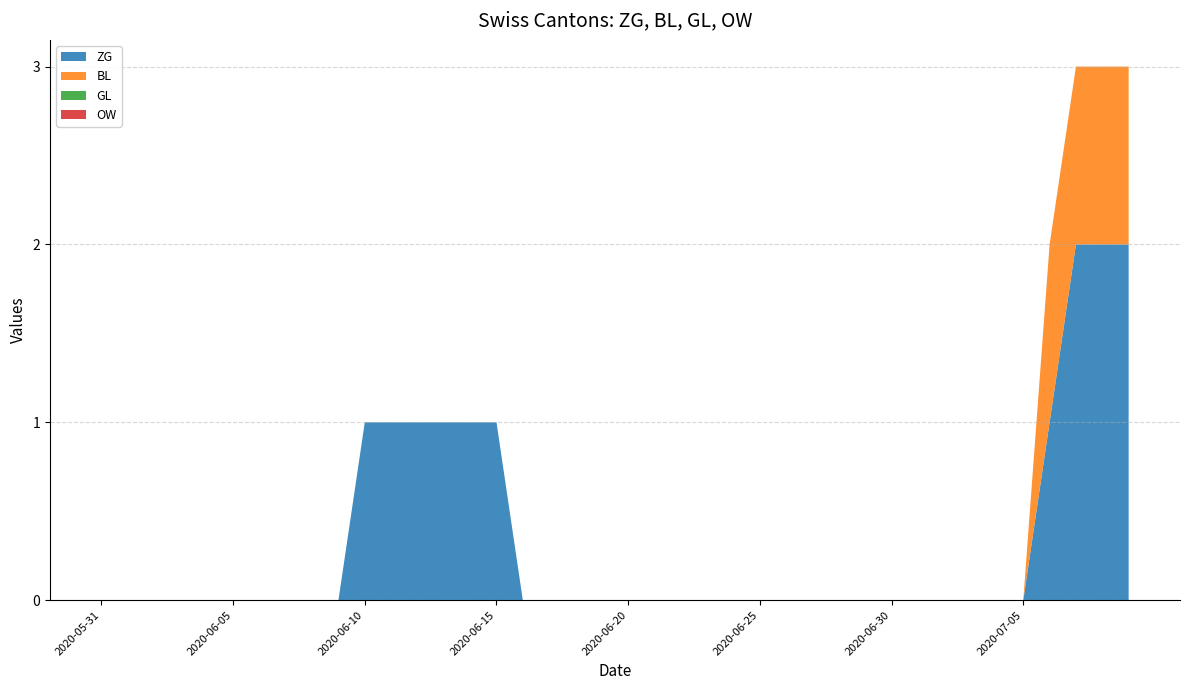

Reading left to right, transcribe all the data shown in this chart.

ZG: 2020-05-31=0	2020-06-01=0	2020-06-02=0	2020-06-03=0	2020-06-04=0	2020-06-05=0	2020-06-06=0	2020-06-07=0	2020-06-08=0	2020-06-09=0	2020-06-10=1	2020-06-11=1	2020-06-12=1	2020-06-13=1	2020-06-14=1	2020-06-15=1	2020-06-16=0	2020-06-17=0	2020-06-18=0	2020-06-19=0	2020-06-20=0	2020-06-21=0	2020-06-22=0	2020-06-23=0	2020-06-24=0	2020-06-25=0	2020-06-26=0	2020-06-27=0	2020-06-28=0	2020-06-29=0	2020-06-30=0	2020-07-01=0	2020-07-02=0	2020-07-03=0	2020-07-04=0	2020-07-05=0	2020-07-06=1	2020-07-07=2	2020-07-08=2	2020-07-09=2
BL: 2020-05-31=0	2020-06-01=0	2020-06-02=0	2020-06-03=0	2020-06-04=0	2020-06-05=0	2020-06-06=0	2020-06-07=0	2020-06-08=0	2020-06-09=0	2020-06-10=0	2020-06-11=0	2020-06-12=0	2020-06-13=0	2020-06-14=0	2020-06-15=0	2020-06-16=0	2020-06-17=0	2020-06-18=0	2020-06-19=0	2020-06-20=0	2020-06-21=0	2020-06-22=0	2020-06-23=0	2020-06-24=0	2020-06-25=0	2020-06-26=0	2020-06-27=0	2020-06-28=0	2020-06-29=0	2020-06-30=0	2020-07-01=0	2020-07-02=0	2020-07-03=0	2020-07-04=0	2020-07-05=0	2020-07-06=1	2020-07-07=1	2020-07-08=1	2020-07-09=1
GL: 2020-05-31=0	2020-06-01=0	2020-06-02=0	2020-06-03=0	2020-06-04=0	2020-06-05=0	2020-06-06=0	2020-06-07=0	2020-06-08=0	2020-06-09=0	2020-06-10=0	2020-06-11=0	2020-06-12=0	2020-06-13=0	2020-06-14=0	2020-06-15=0	2020-06-16=0	2020-06-17=0	2020-06-18=0	2020-06-19=0	2020-06-20=0	2020-06-21=0	2020-06-22=0	2020-06-23=0	2020-06-24=0	2020-06-25=0	2020-06-26=0	2020-06-27=0	2020-06-28=0	2020-06-29=0	2020-06-30=0	2020-07-01=0	2020-07-02=0	2020-07-03=0	2020-07-04=0	2020-07-05=0	2020-07-06=0	2020-07-07=0	2020-07-08=0	2020-07-09=0
OW: 2020-05-31=0	2020-06-01=0	2020-06-02=0	2020-06-03=0	2020-06-04=0	2020-06-05=0	2020-06-06=0	2020-06-07=0	2020-06-08=0	2020-06-09=0	2020-06-10=0	2020-06-11=0	2020-06-12=0	2020-06-13=0	2020-06-14=0	2020-06-15=0	2020-06-16=0	2020-06-17=0	2020-06-18=0	2020-06-19=0	2020-06-20=0	2020-06-21=0	2020-06-22=0	2020-06-23=0	2020-06-24=0	2020-06-25=0	2020-06-26=0	2020-06-27=0	2020-06-28=0	2020-06-29=0	2020-06-30=0	2020-07-01=0	2020-07-02=0	2020-07-03=0	2020-07-04=0	2020-07-05=0	2020-07-06=0	2020-07-07=0	2020-07-08=0	2020-07-09=0